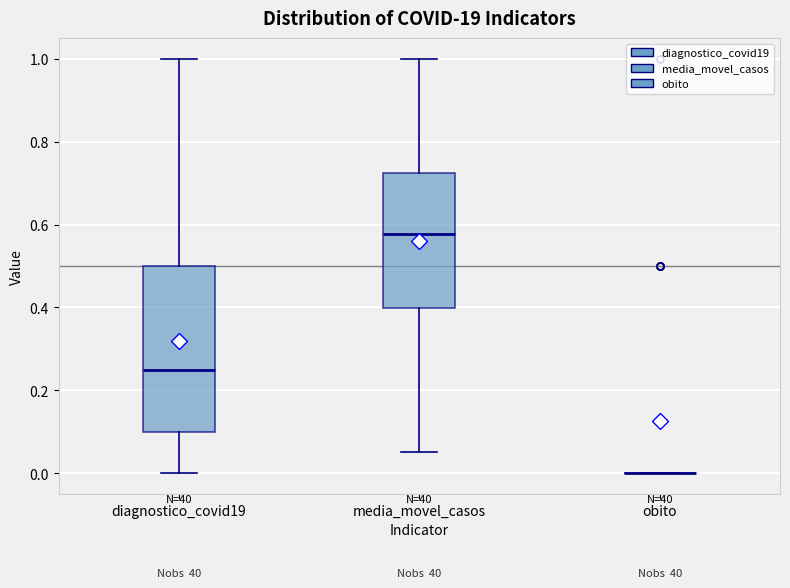

Reading left to right, transcribe this box plot: for each box, give where its median line is, the range the box spans, and where its two whiskers end, as read against the y-axis. The values are not printed on the chart, so give them approximately, as read against the axis.

diagnostico_covid19: median 0.26, box 0.10 to 0.50, whiskers 0.00 to 1.00
media_movel_casos: median 0.58, box 0.40 to 0.72, whiskers 0.06 to 1.00
obito: box collapsed to a line at 0.00, whiskers 0.00 to 0.00